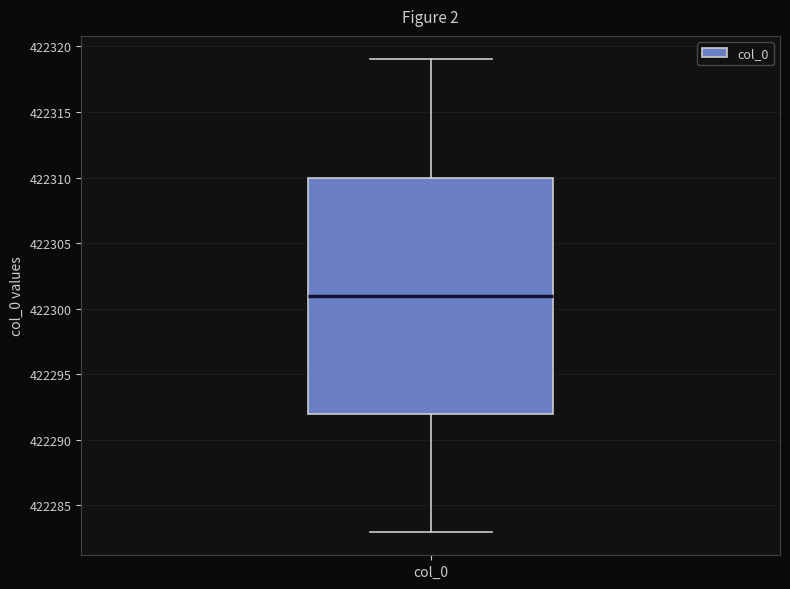

Transcribe this box plot: give where the median line is, the range the box spans, and where the two whiskers end, as read against the y-axis. The values are not printed on the chart, so give them approximately, as read against the axis.

median 422301, box 422292 to 422310, whiskers 422283 to 422319